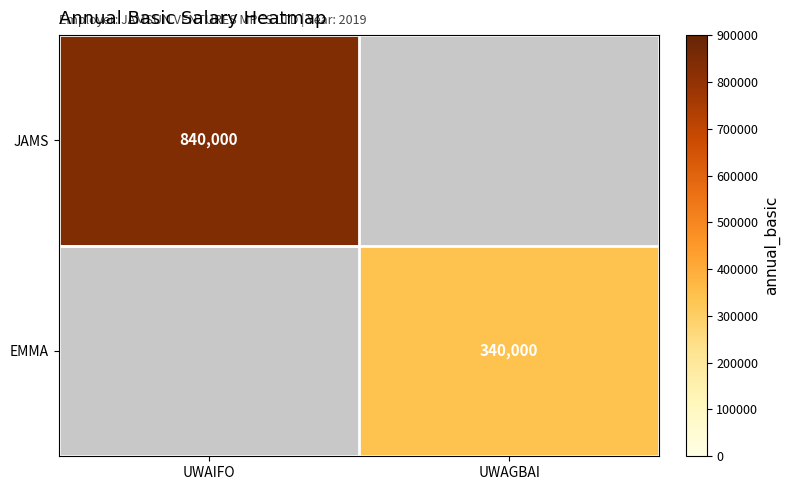

The JAMS series shows 543287 at UWAIFO. True or false?

False